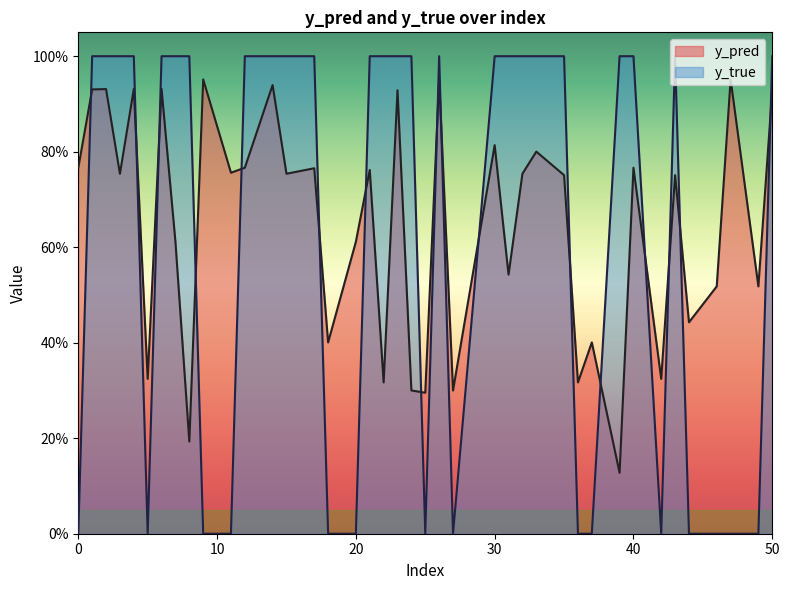

Which has a higher value, 37 or 24?

37